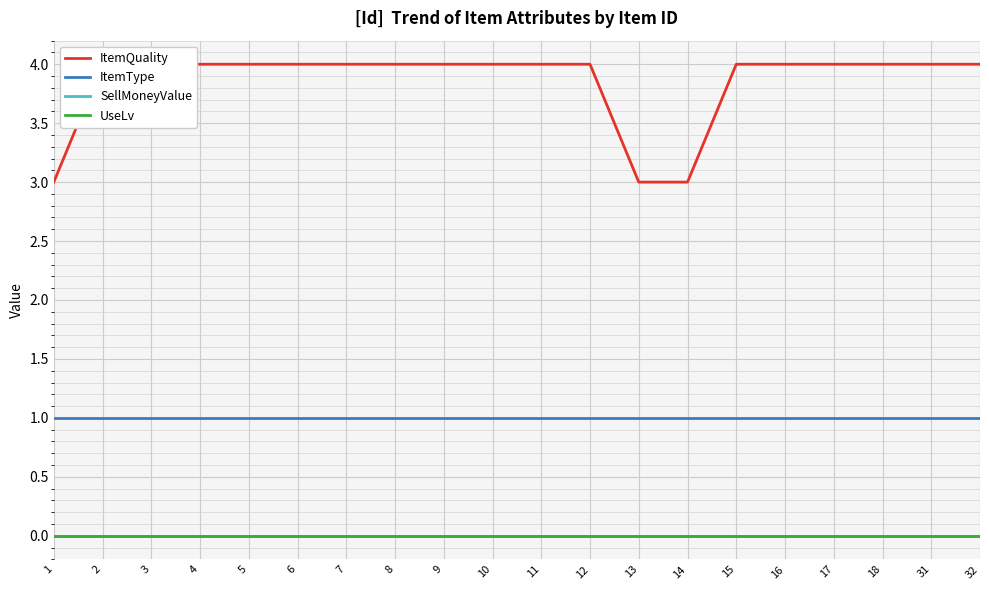

Does the chart display data point markers on the line(s)?

No